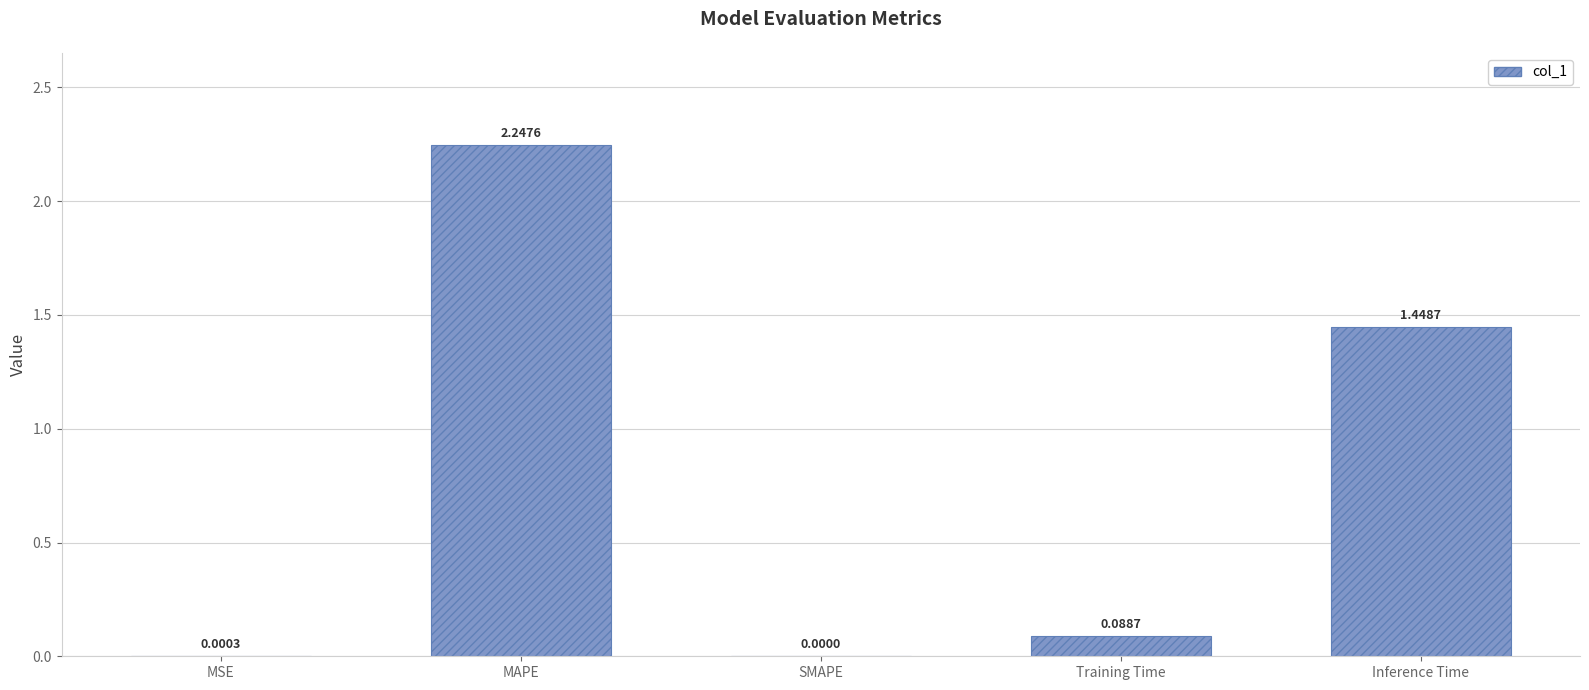

What is the change in value from MAPE to Training Time?

-2.2